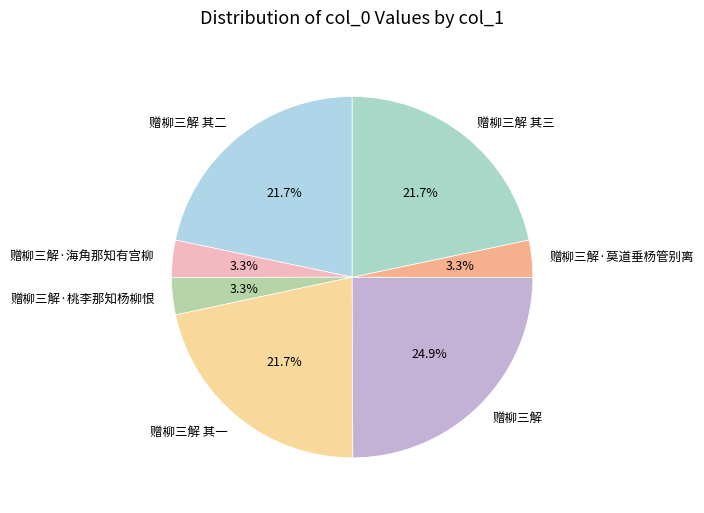

True or false: 赠柳三解·莫道垂杨管别离 accounts for 3% of the total.

True